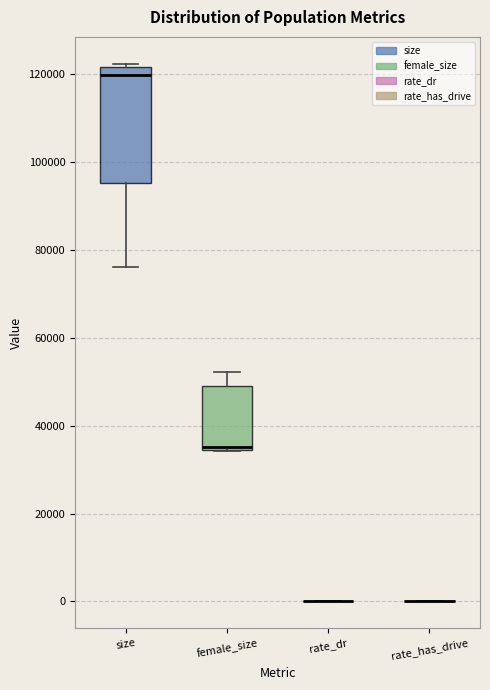

Which box is the tallest, from its lower edge to its upper edge?

size